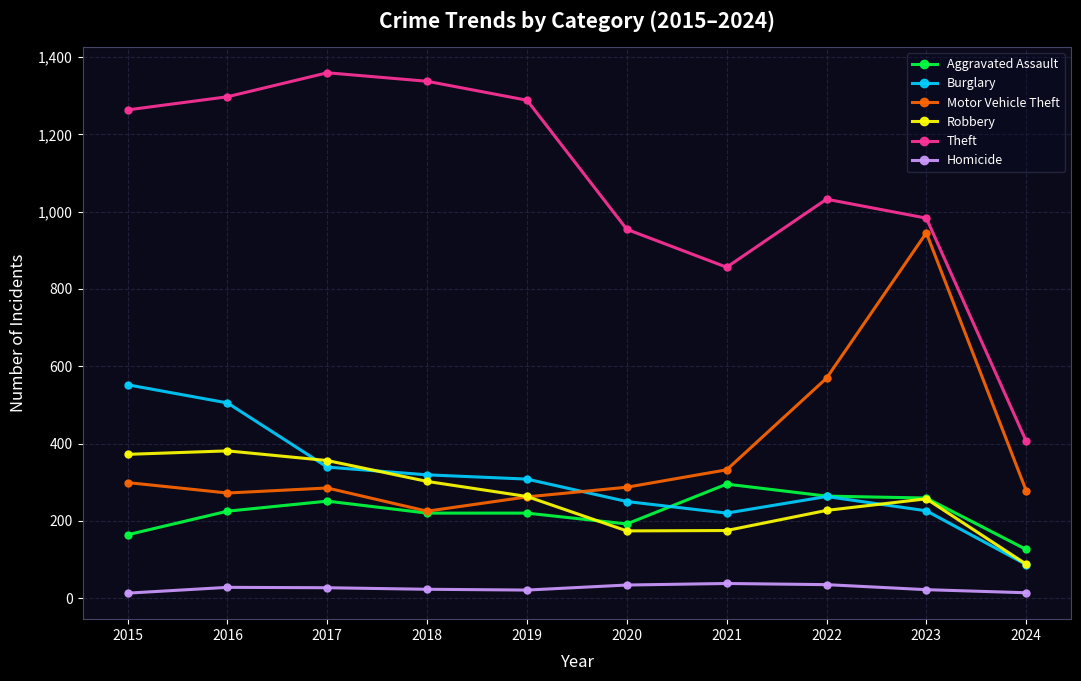

Which series has the largest range (max minus min)?

Theft